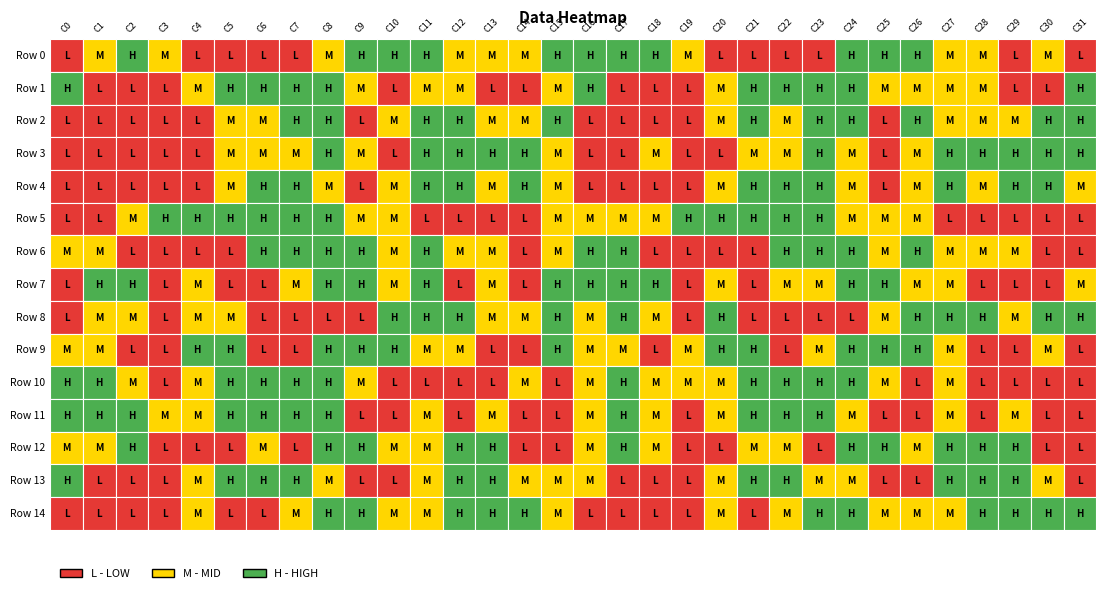

Where does the row_12 series first go above -8?

2